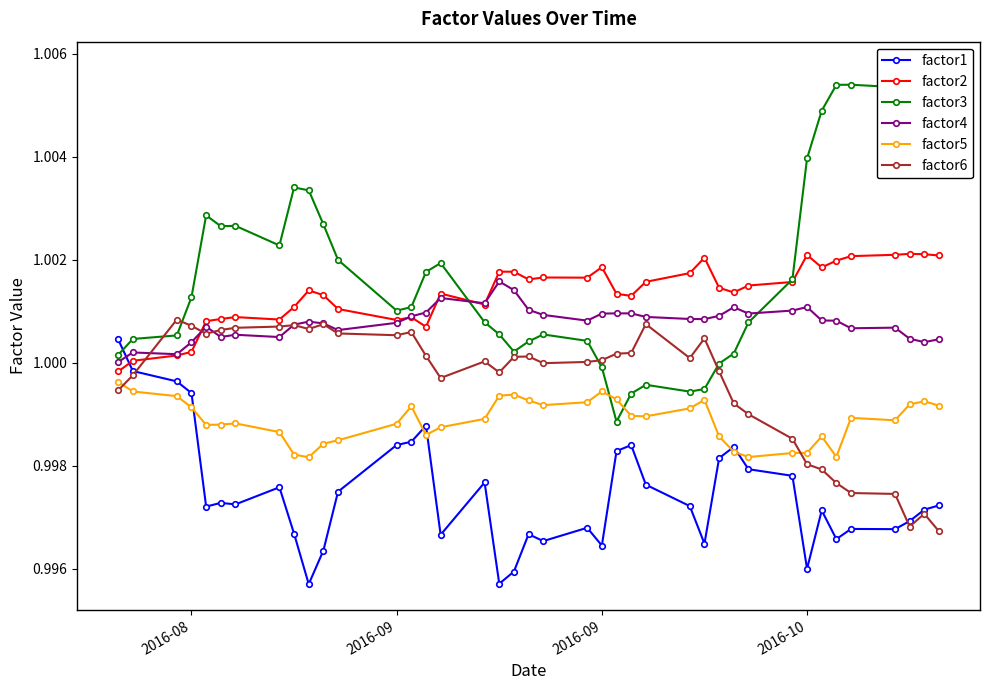

Is this an area chart (filled region under the line)?

No